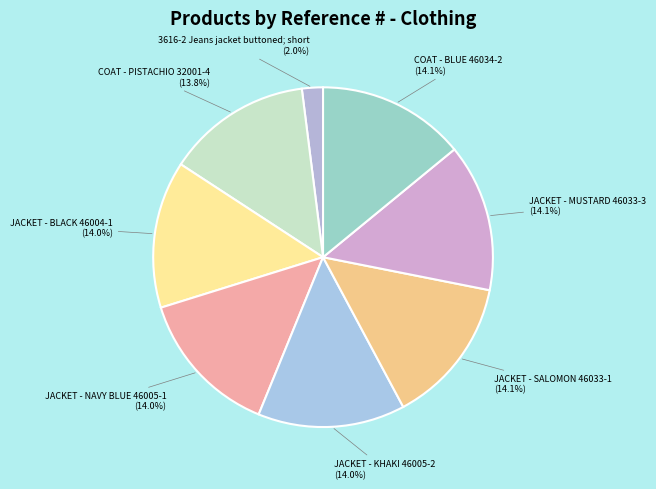

Does any single category account for the majority?

No